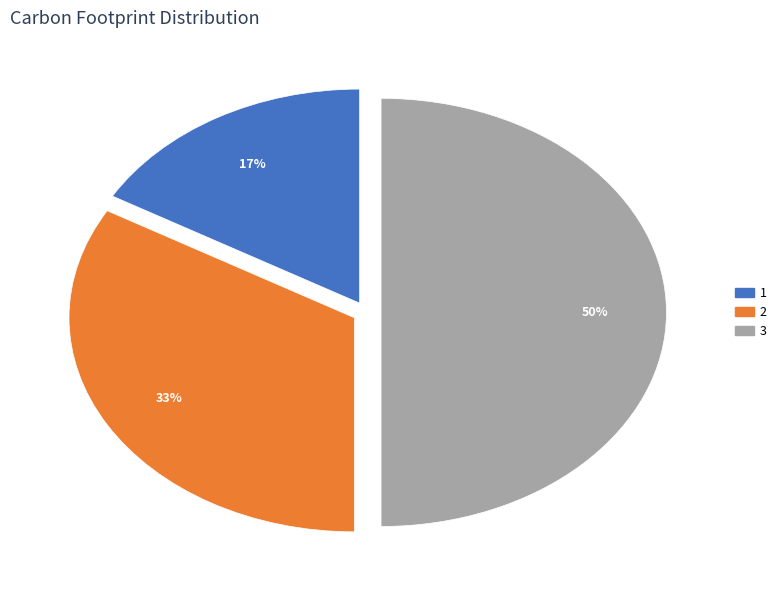

Rank the categories by value from lowest to highest.

1, 2, 3